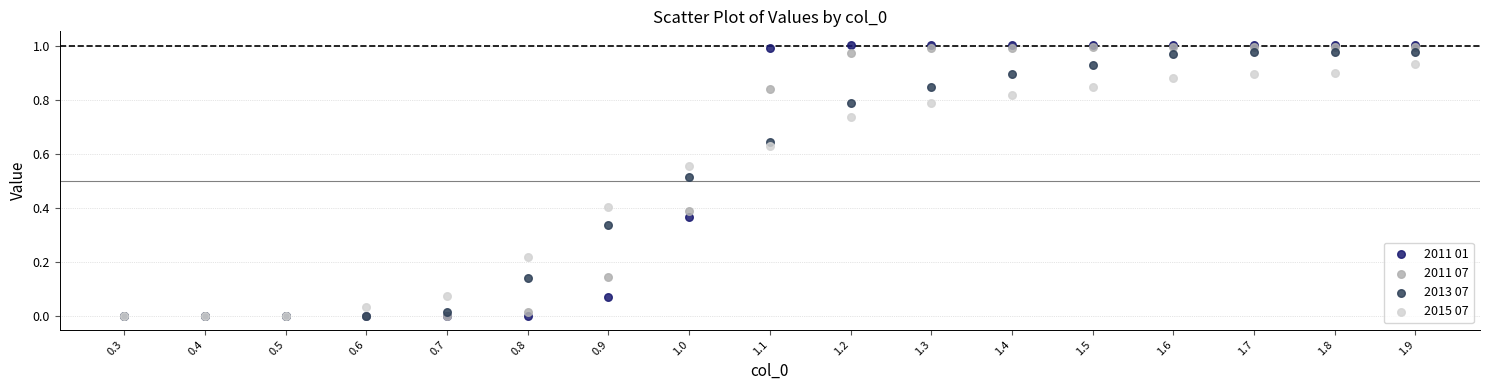

Which series has the largest Y range (max minus min)?

2011 01